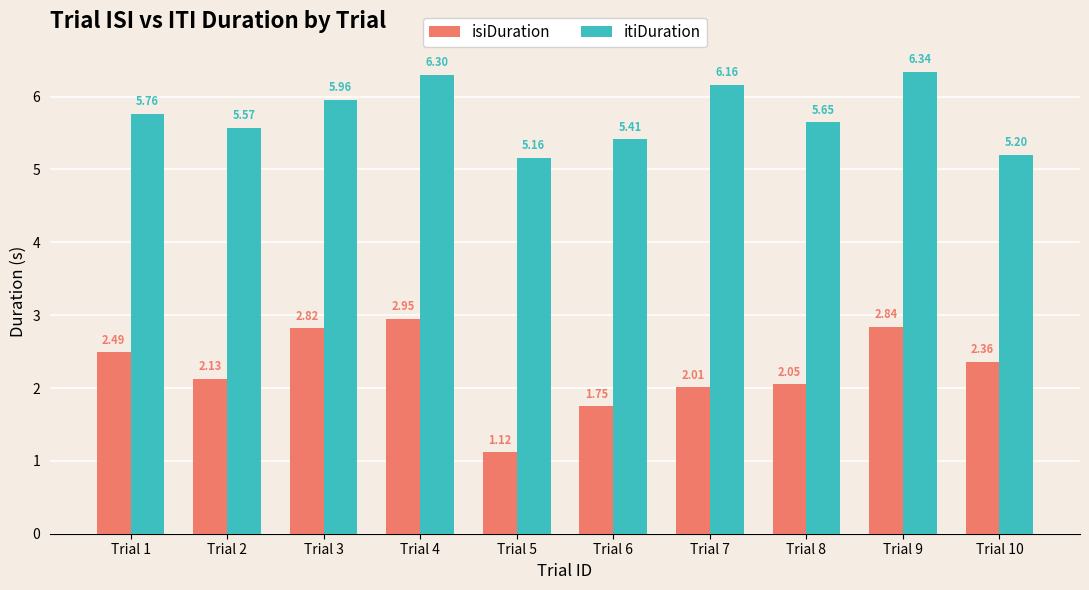

At how many categories does at least one series exceed 1?

10